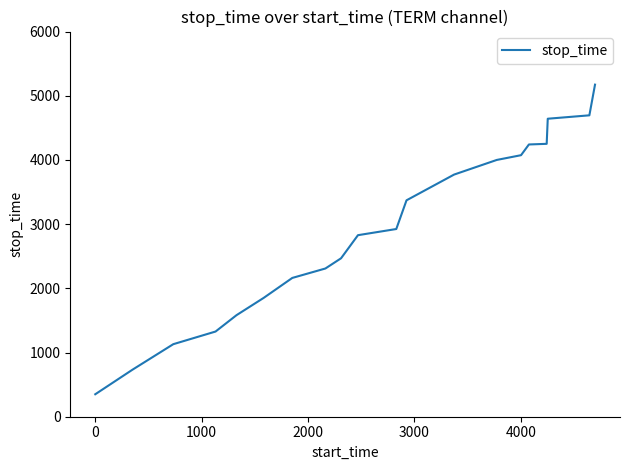

What is the difference between the maximum and minimum values?

4823